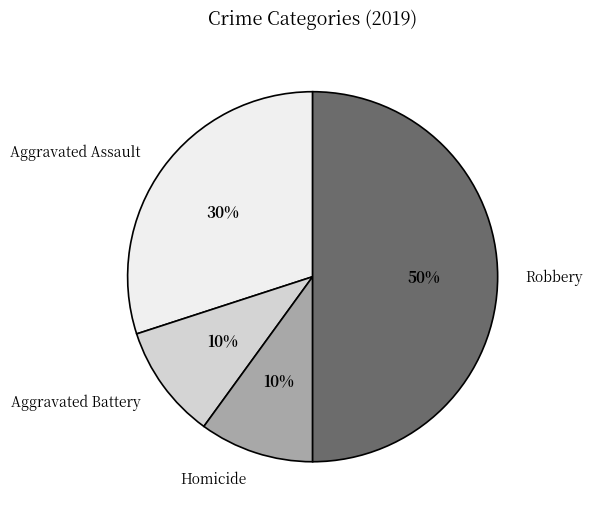

To the nearest percent, what is the average slice percentage?

25%